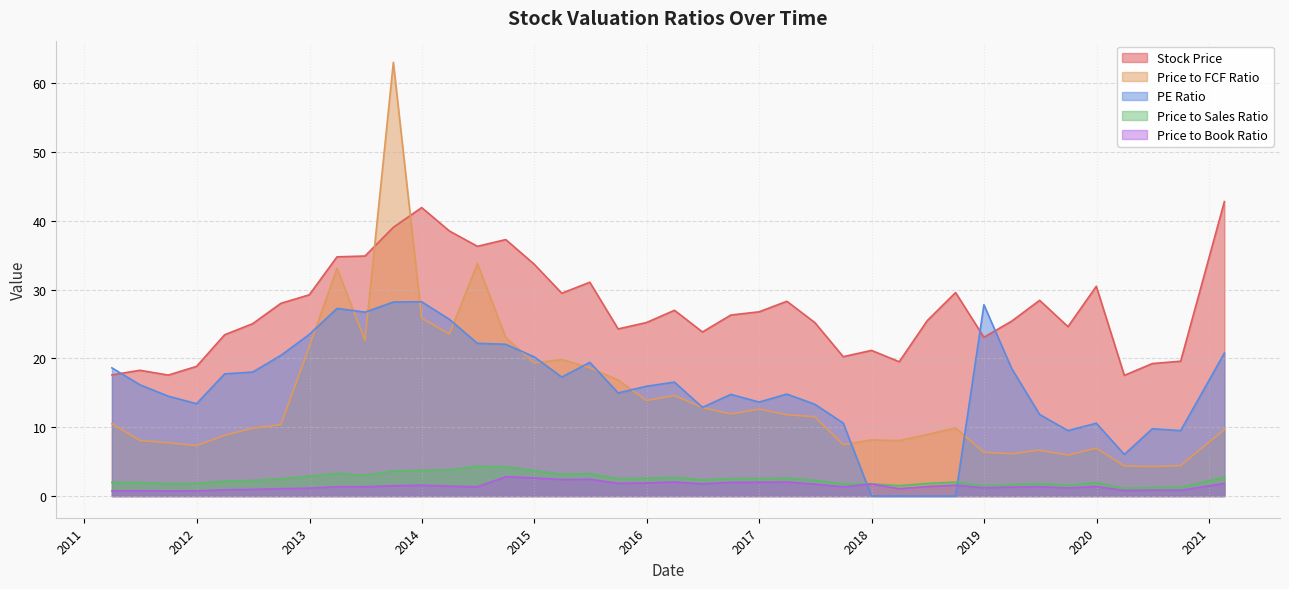

True or false: Price to Sales Ratio and Price to FCF Ratio intersect in this chart.

False